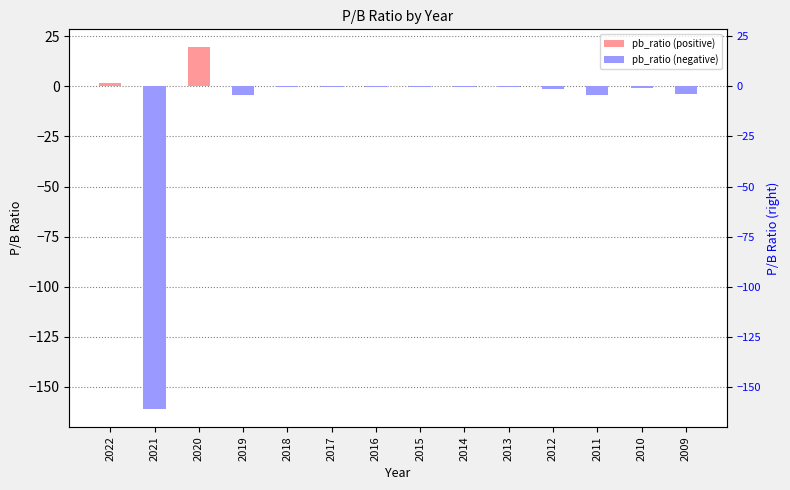

At which label is pb_ratio (positive) closest to 9?

2022